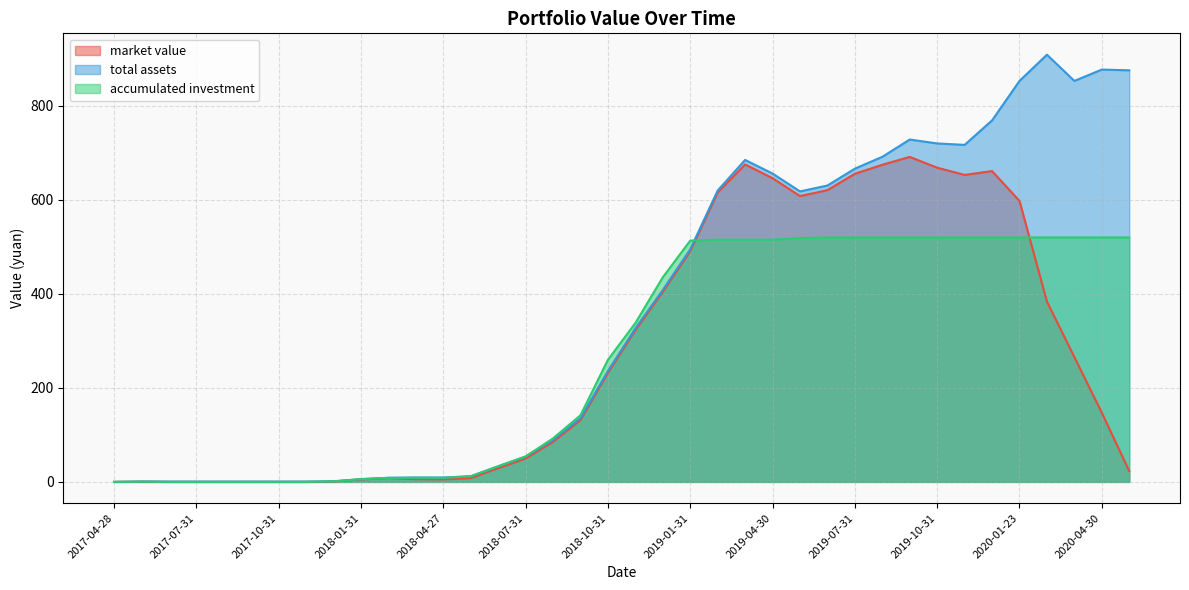

What is the difference between the highest and lowest values at 2020-05-29?

852.0